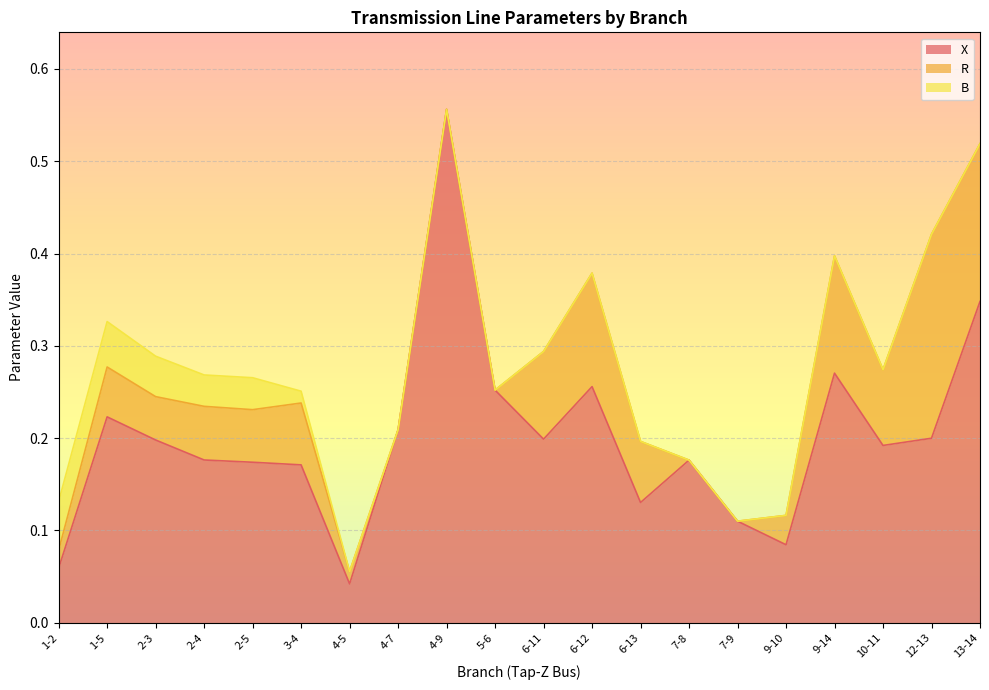

Reading left to right, what are all the values shown in this chart?

X: 1-2=0.1	1-5=0.2	2-3=0.2	2-4=0.2	2-5=0.2	3-4=0.2	4-5=0.0	4-7=0.2	4-9=0.6	5-6=0.3	6-11=0.2	6-12=0.3	6-13=0.1	7-8=0.2	7-9=0.1	9-10=0.1	9-14=0.3	10-11=0.2	12-13=0.2	13-14=0.3
R: 1-2=0.0	1-5=0.1	2-3=0.0	2-4=0.1	2-5=0.1	3-4=0.1	4-5=0.0	4-7=0.0	4-9=0.0	5-6=0.0	6-11=0.1	6-12=0.1	6-13=0.1	7-8=0.0	7-9=0.0	9-10=0.0	9-14=0.1	10-11=0.1	12-13=0.2	13-14=0.2
B: 1-2=0.1	1-5=0.0	2-3=0.0	2-4=0.0	2-5=0.0	3-4=0.0	4-5=0.0	4-7=0.0	4-9=0.0	5-6=0.0	6-11=0.0	6-12=0.0	6-13=0.0	7-8=0.0	7-9=0.0	9-10=0.0	9-14=0.0	10-11=0.0	12-13=0.0	13-14=0.0